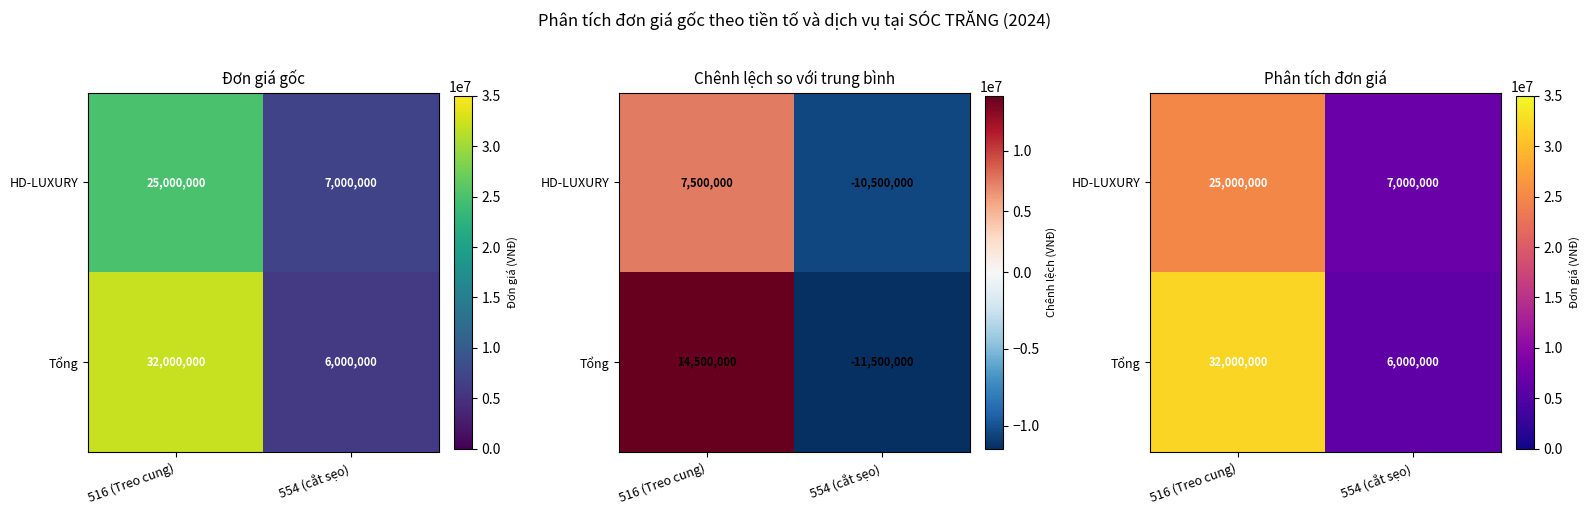

What is the sum of all HD-LUXURY values?

32000000